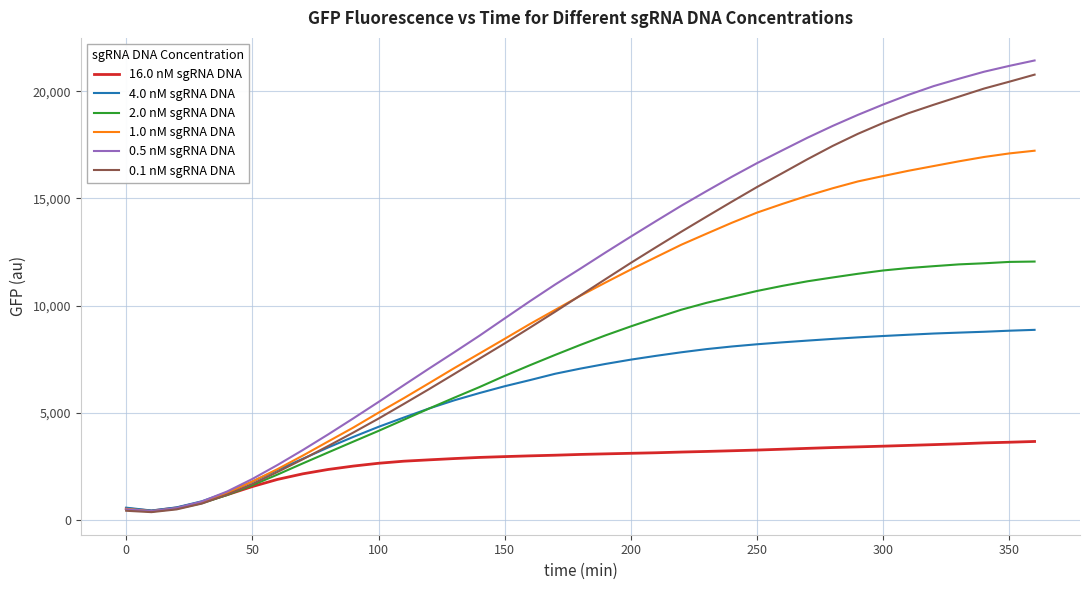

Which series has the largest range (max minus min)?

0.5 nM sgRNA DNA